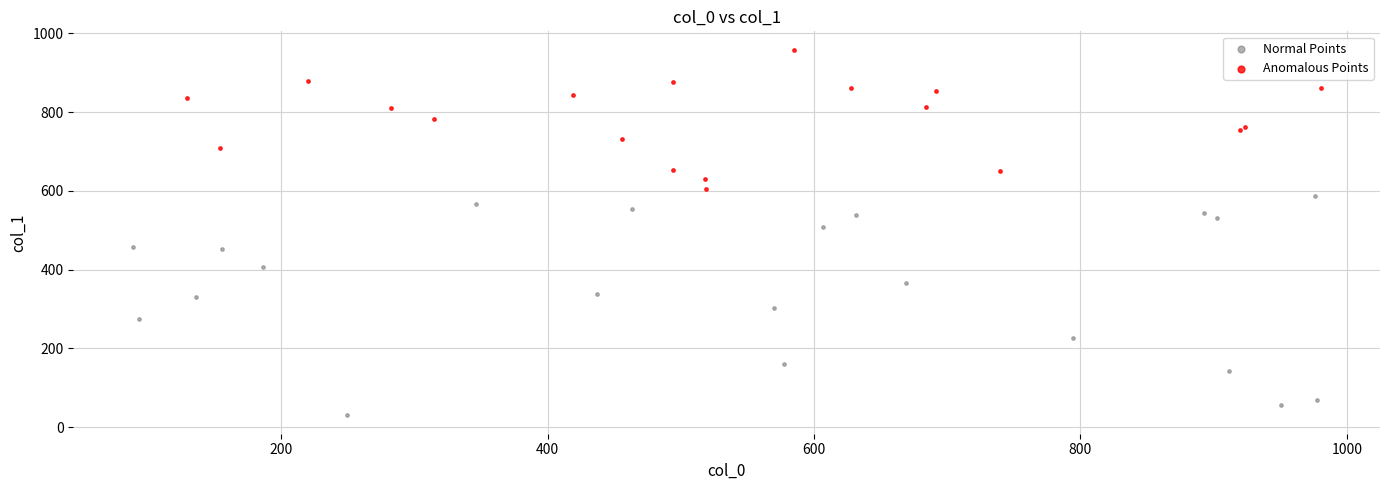

Which series reaches the minimum Y coordinate?

Normal Points